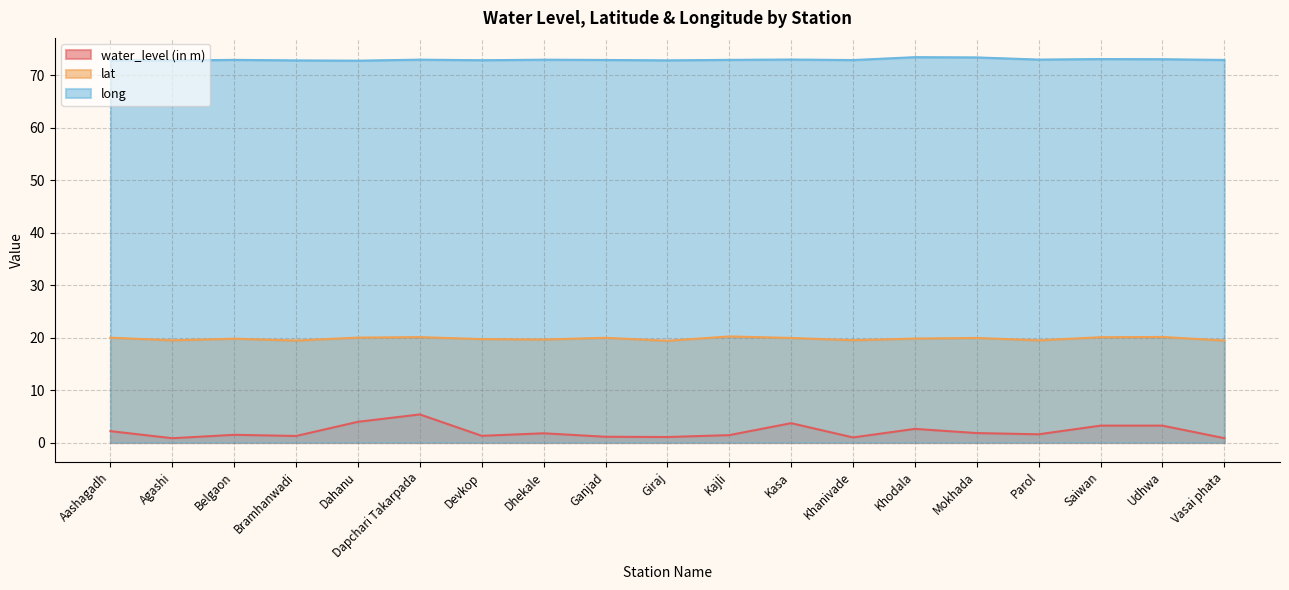

True or false: lat and long intersect in this chart.

False